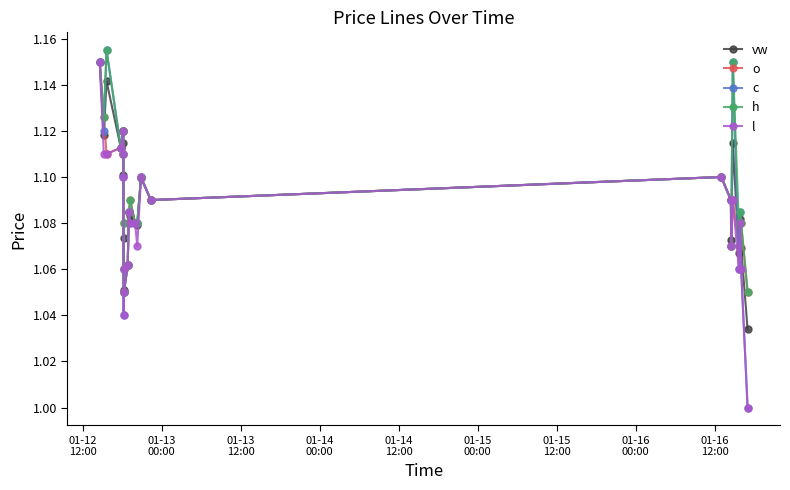

What is the difference between the maximum and second lowest values in the c series?

0.1